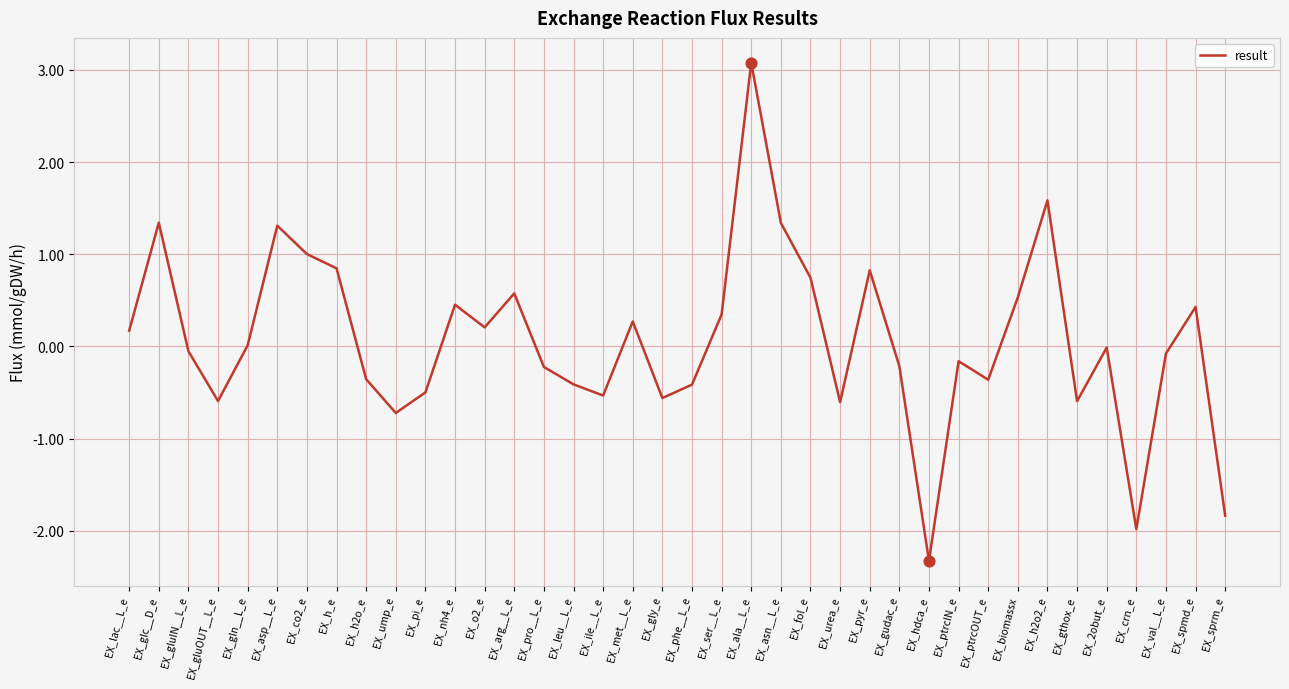

Which has a higher value, EX_asn__L_e or EX_arg__L_e?

EX_asn__L_e